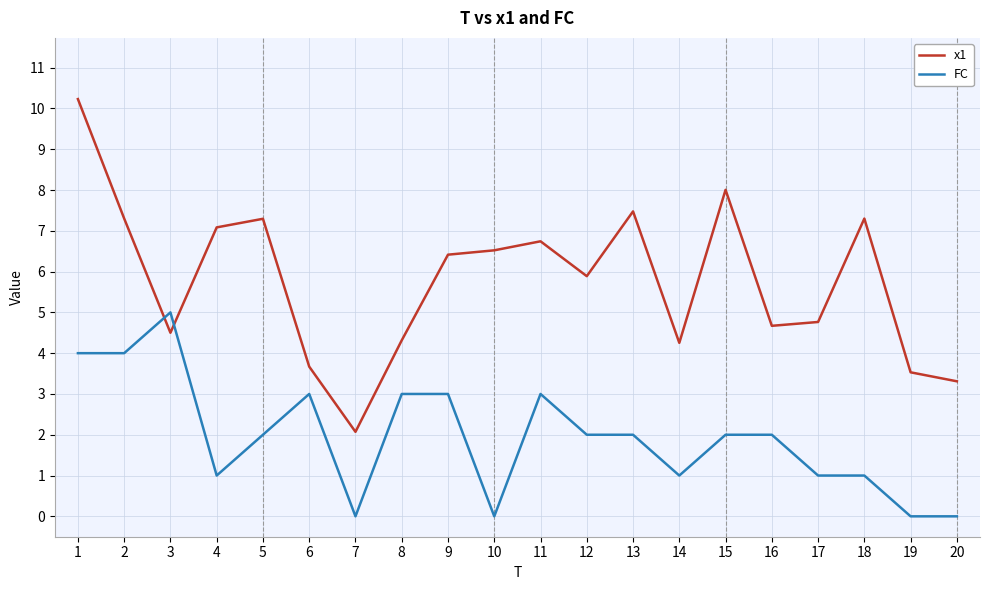

Which series ends up on top after the final intersection of x1 and FC?

x1